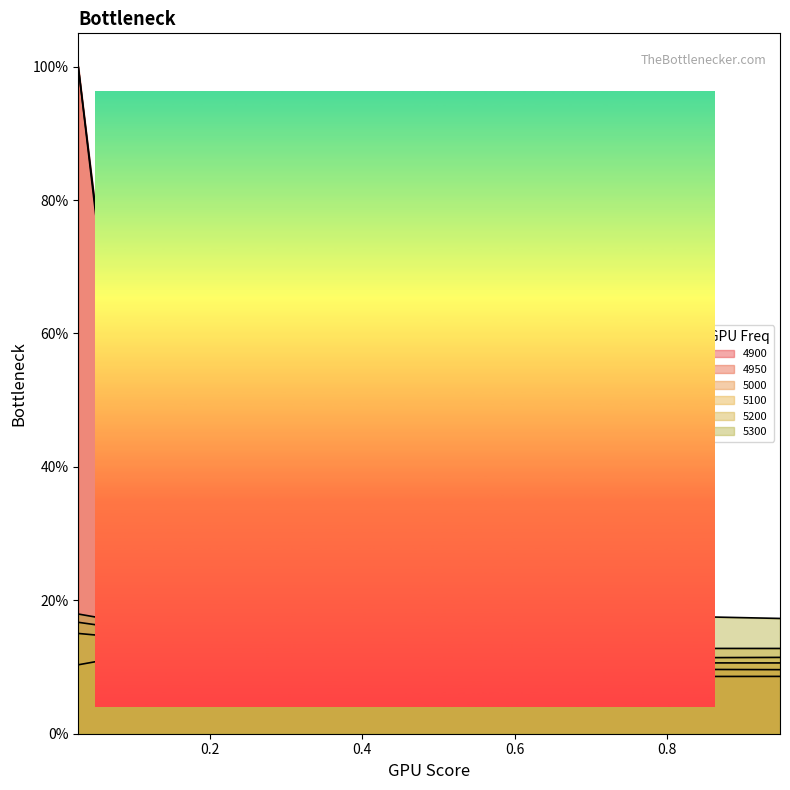

True or false: 5300 and 5000 intersect in this chart.

False